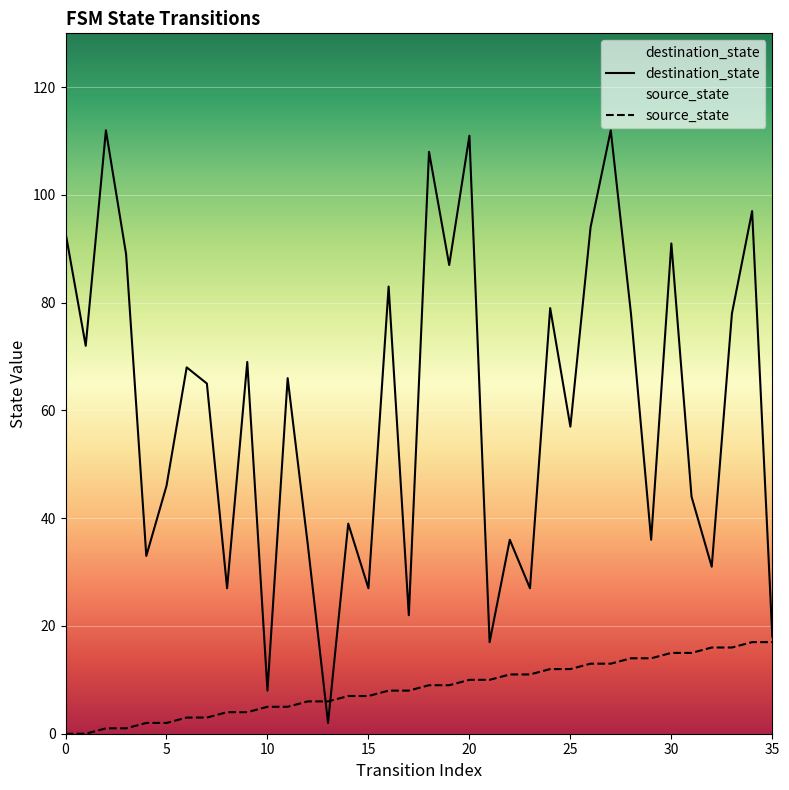

Which has a higher value, 22 or 1?

22